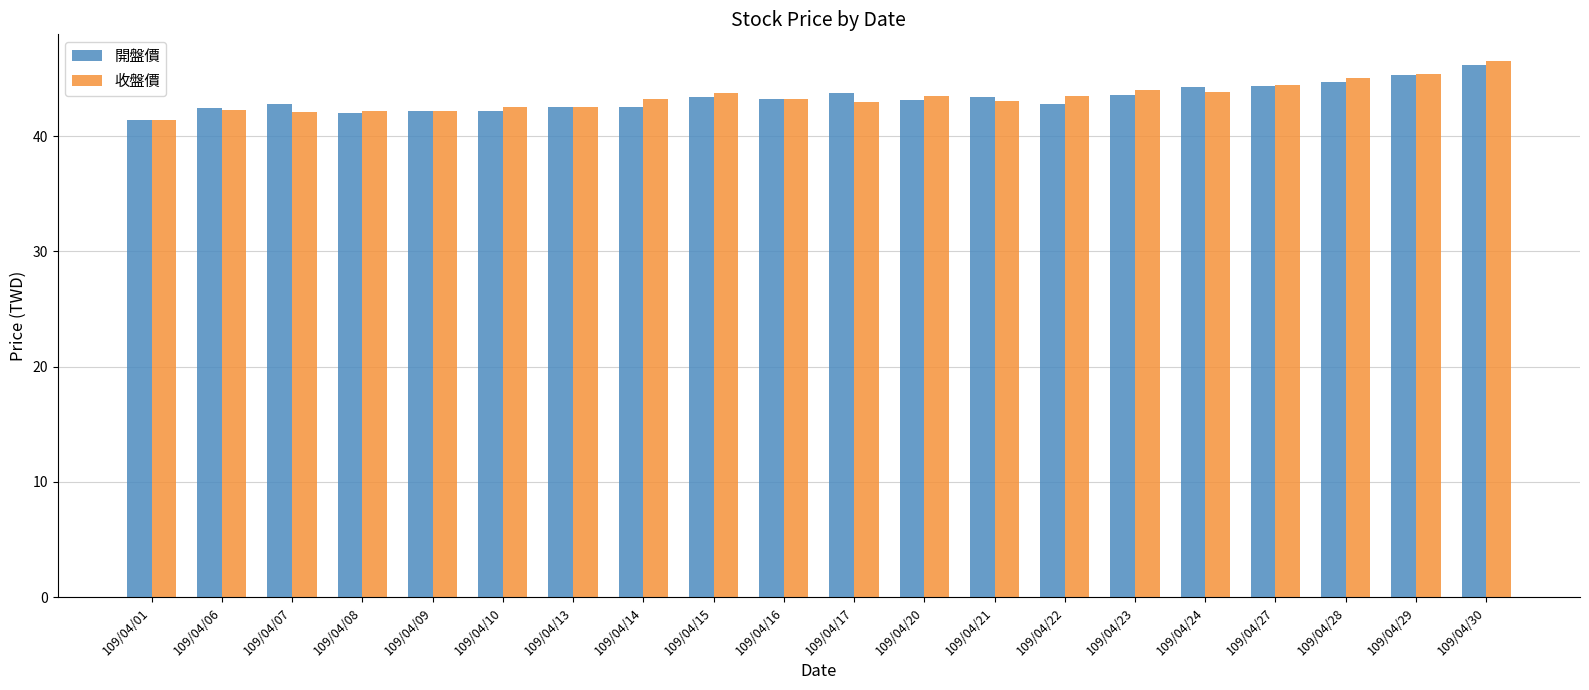

At which category does the chart reach its minimum across all series?

109/04/01